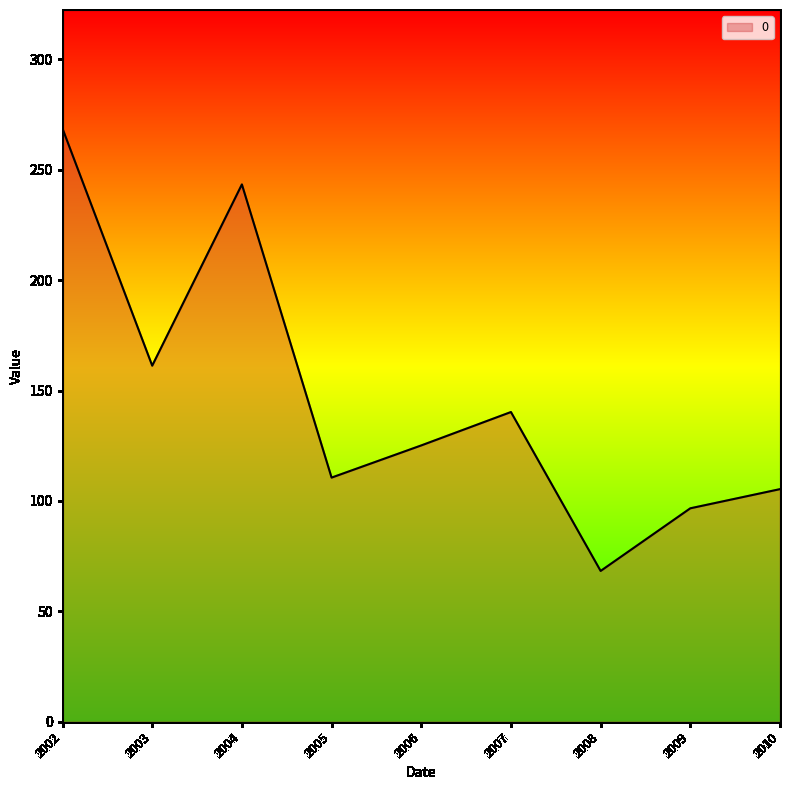

What is the approximate value at 2006?

125.1